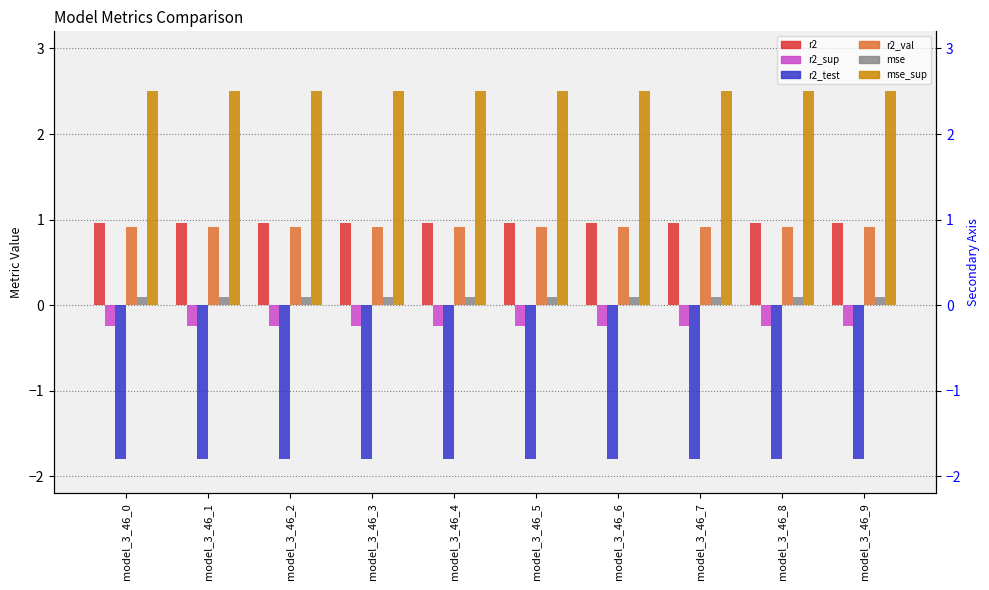

Which series has the largest total across all categories?

mse_sup